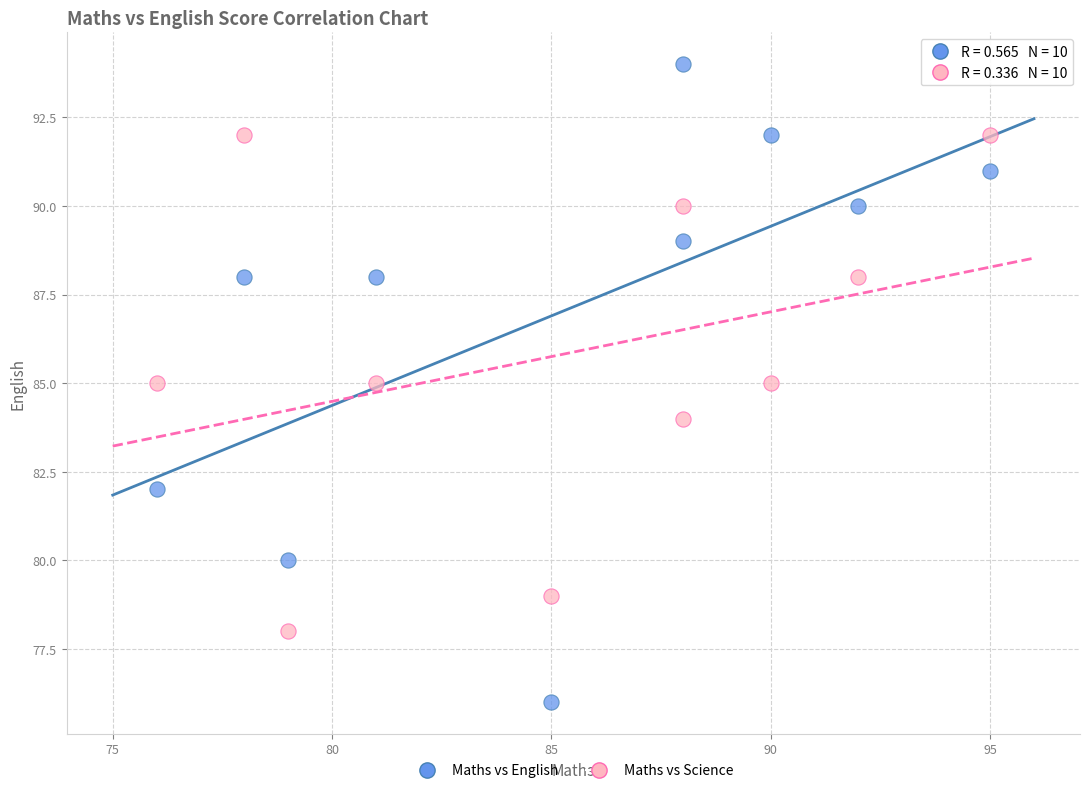

Which series contains the highest Y value?

Maths vs English